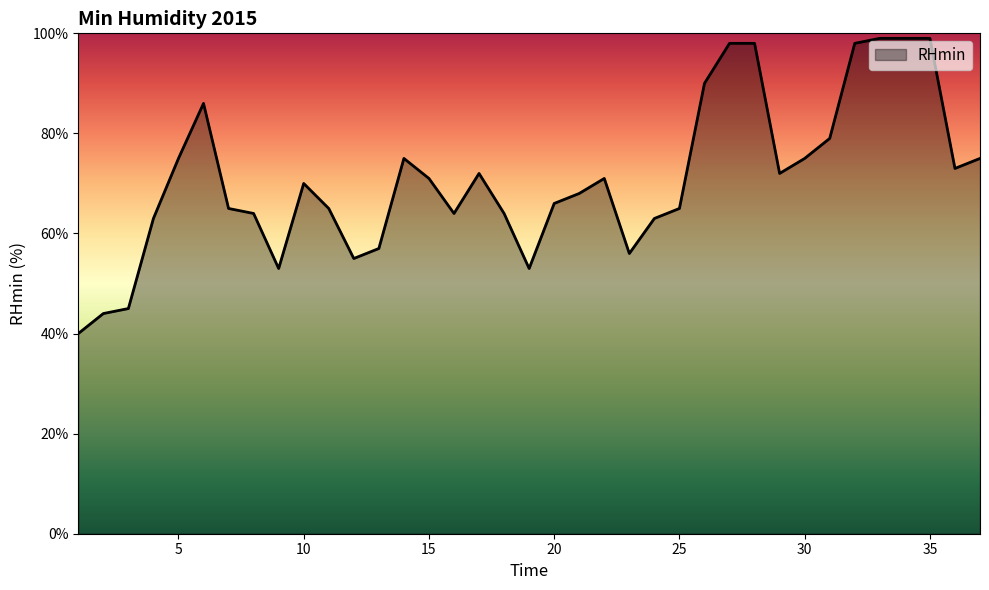

What is the difference between the maximum and minimum values?

59